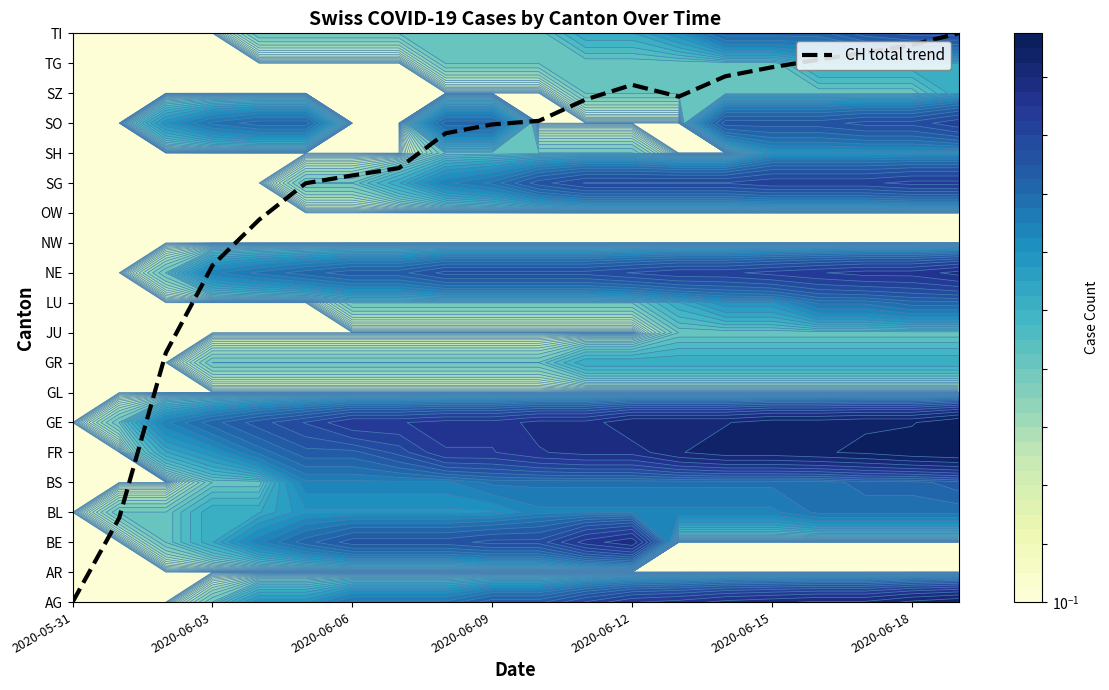

What is the average value?

14.3